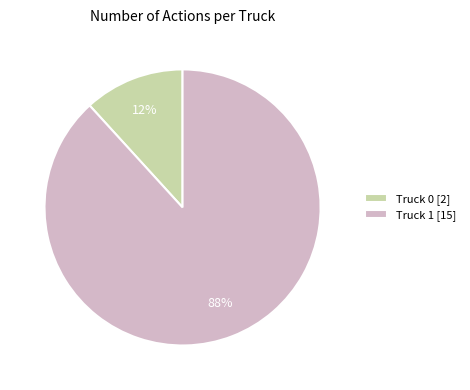

What is the largest slice in the pie chart?

Truck 1